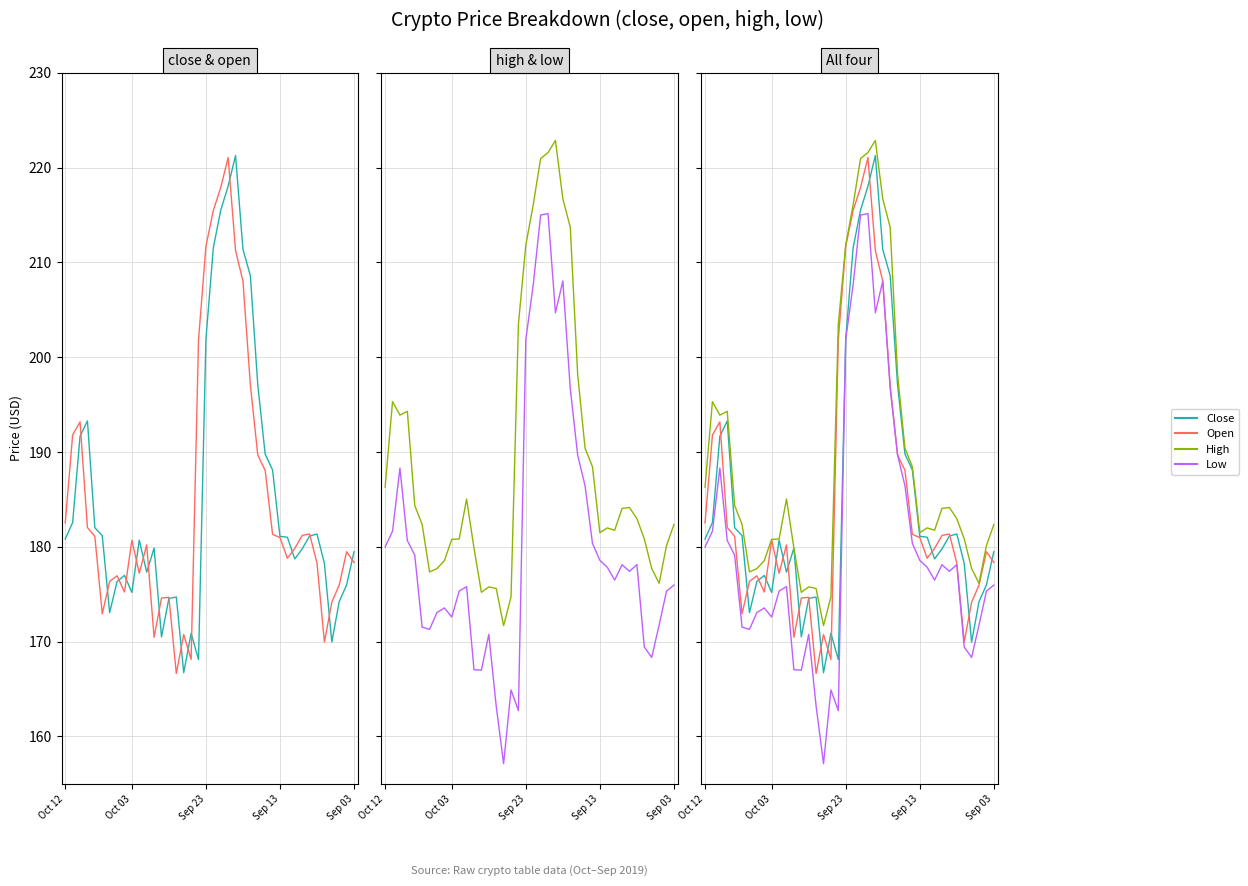

How many lines are shown in the chart?

4